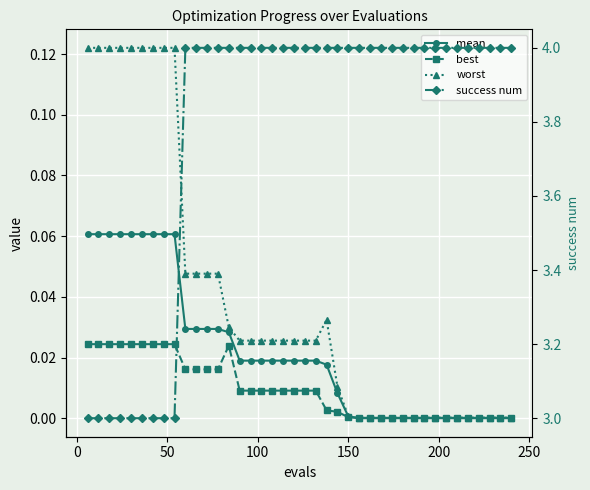

What is the maximum value for worst?

0.1